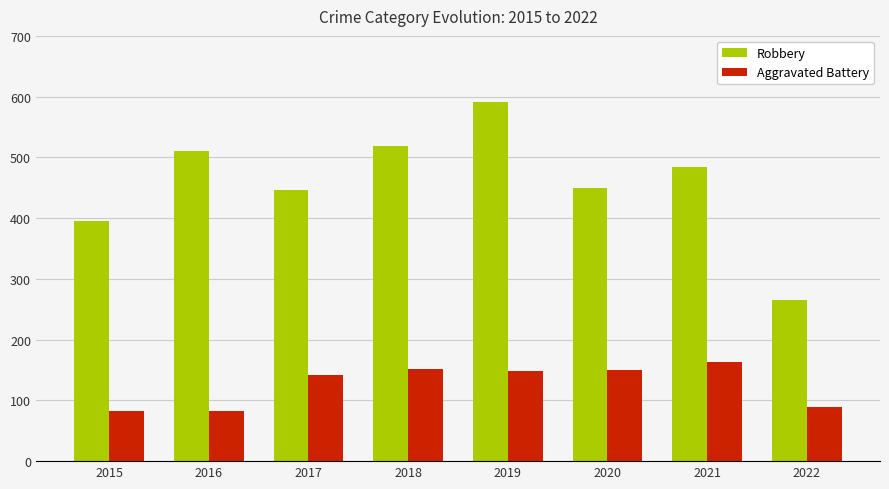

Rank the series at 2019 from lowest to highest value.

Aggravated Battery, Robbery